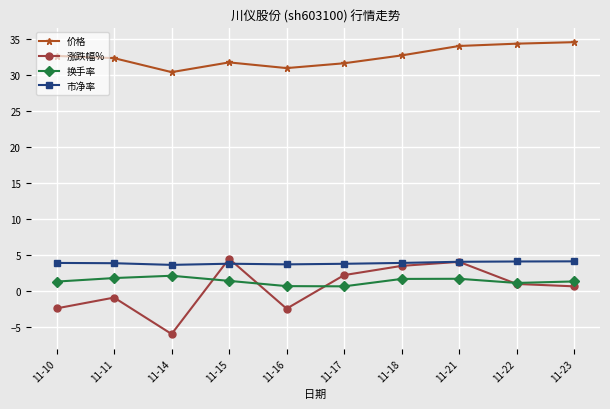

What is the value of the 价格 point at the 7th from the left?

32.7